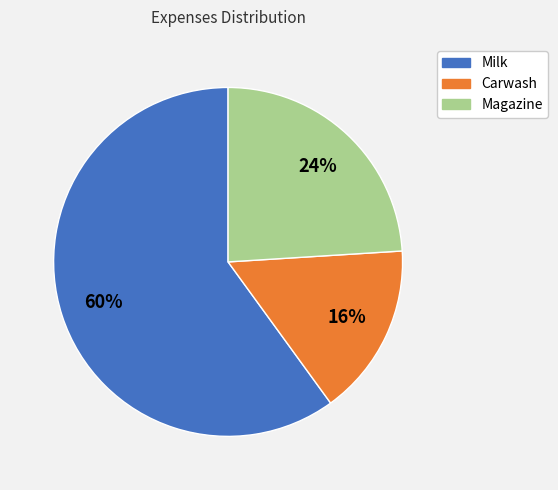

To the nearest percent, what is the difference between the largest and smallest slice percentages?

44%